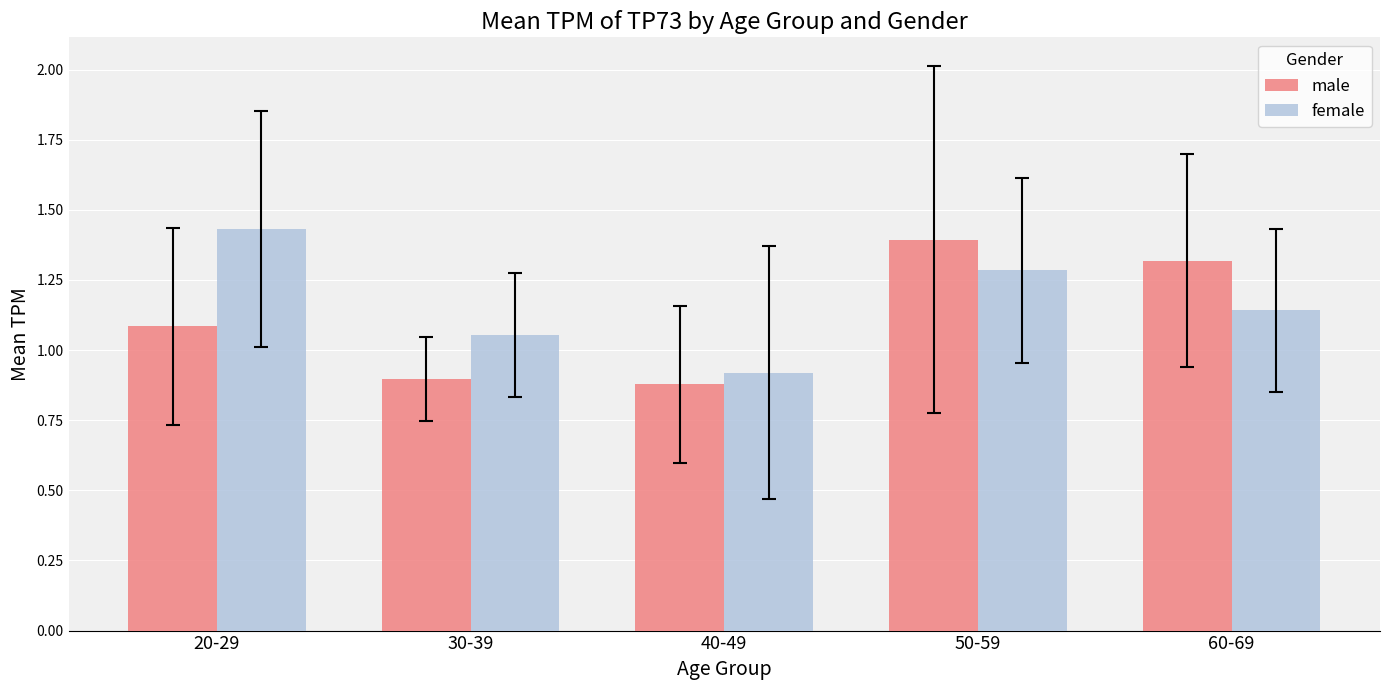

What are all the series names shown in the legend?

male, female